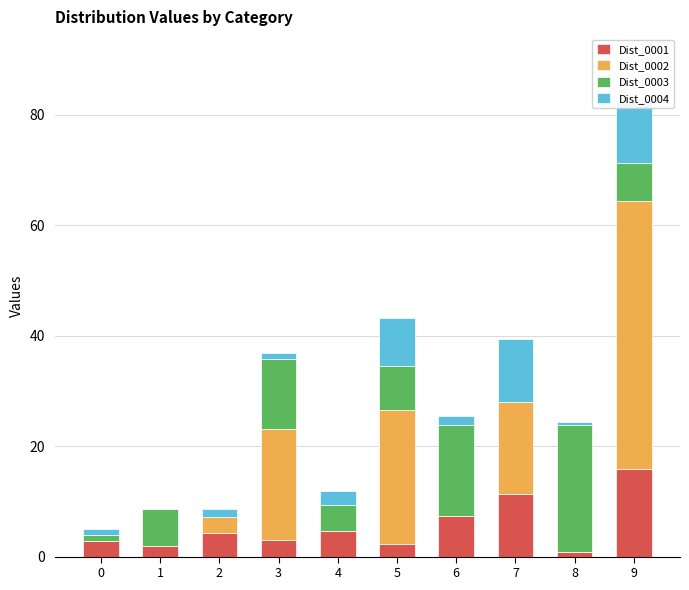

At which category is the sum across all series the highest?

9